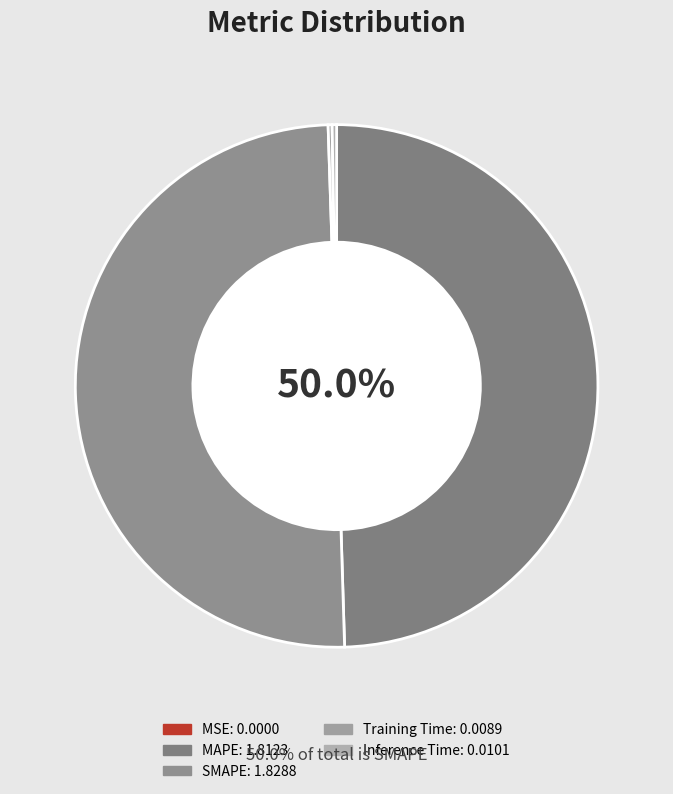

What percentage do Inference Time and MAPE together represent?

49.8%